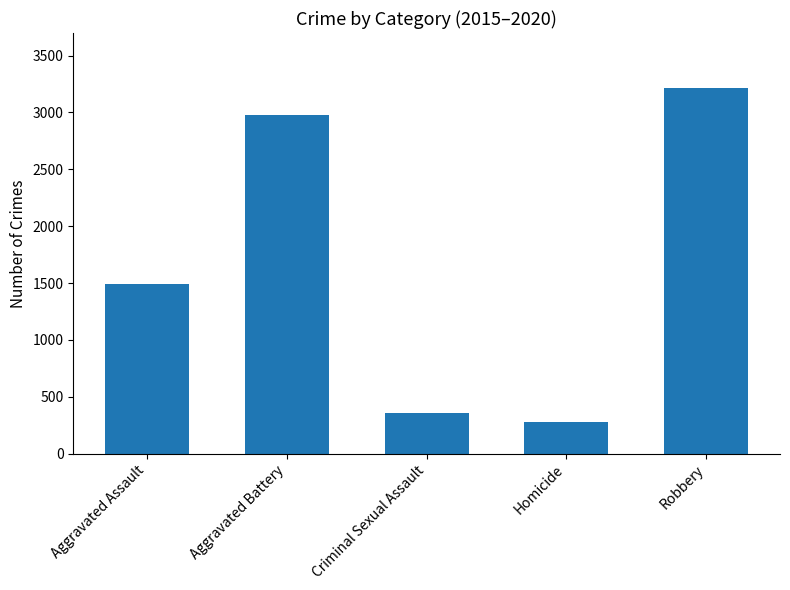

At which category does the chart reach its peak across all series?

Robbery